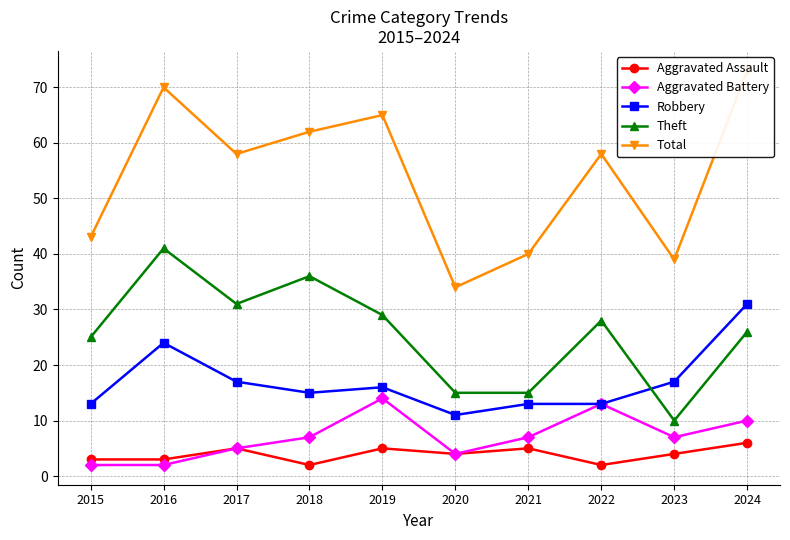

True or false: Robbery and Aggravated Assault cross at least once.

False